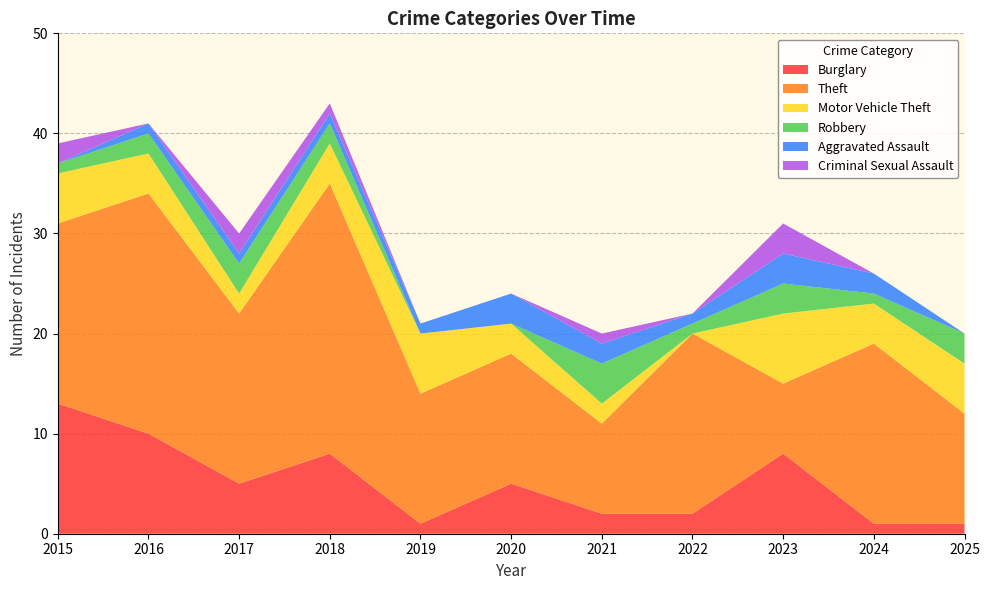

Reading right to left, list all the values displayed in this chart.

Burglary: 2025=1	2024=1	2023=8	2022=2	2021=2	2020=5	2019=1	2018=8	2017=5	2016=10	2015=13
Theft: 2025=11	2024=18	2023=7	2022=18	2021=9	2020=13	2019=13	2018=27	2017=17	2016=24	2015=18
Motor Vehicle Theft: 2025=5	2024=4	2023=7	2022=0	2021=2	2020=3	2019=6	2018=4	2017=2	2016=4	2015=5
Robbery: 2025=3	2024=1	2023=3	2022=1	2021=4	2020=0	2019=0	2018=2	2017=3	2016=2	2015=1
Aggravated Assault: 2025=0	2024=2	2023=3	2022=1	2021=2	2020=3	2019=1	2018=1	2017=1	2016=1	2015=0
Criminal Sexual Assault: 2025=0	2024=0	2023=3	2022=0	2021=1	2020=0	2019=0	2018=1	2017=2	2016=0	2015=2